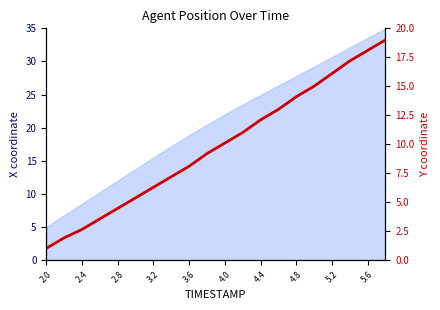

What is the label of the 6th point from the left?

4.0